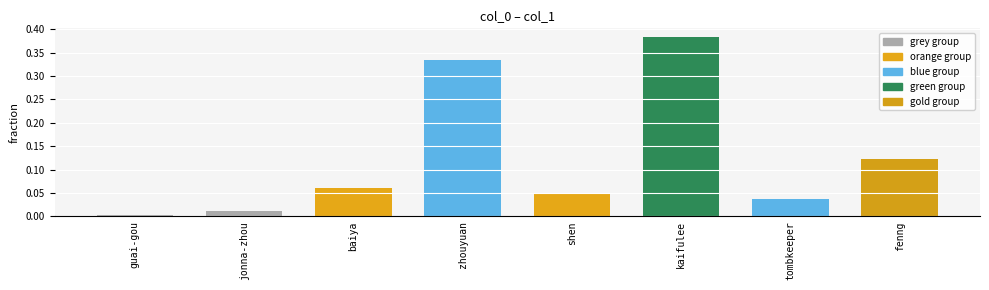

Which label corresponds to the smallest value in the chart?

guai-gou